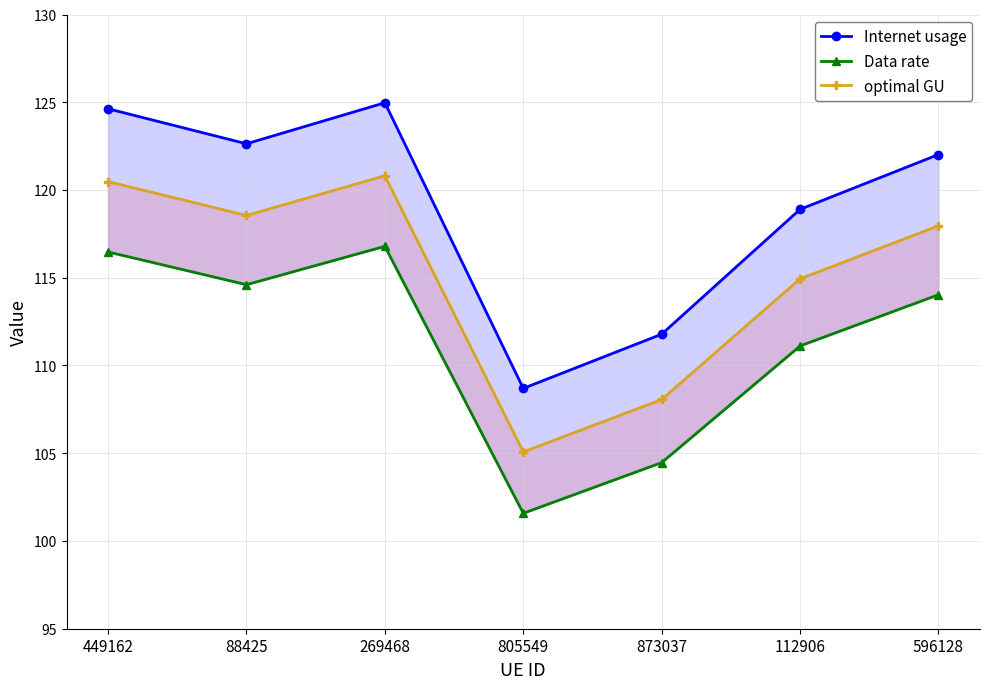

List the labels in order of Internet usage value, smallest first.

805549, 873037, 112906, 596128, 88425, 449162, 269468